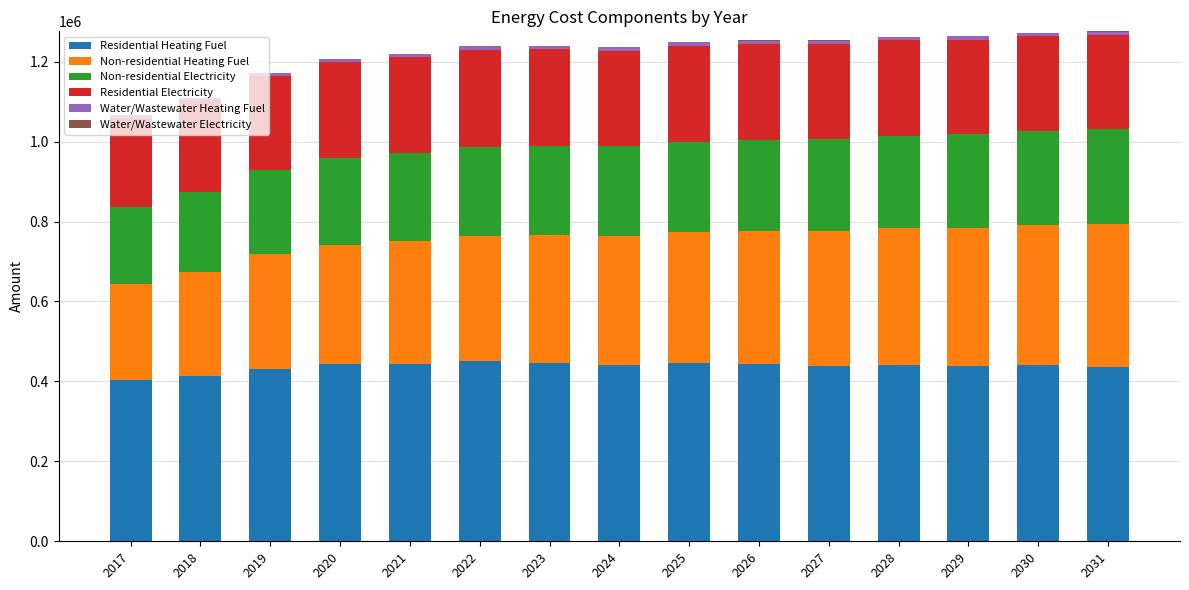

Reading right to left, list all the values displayed in this chart.

Residential Heating Fuel: 436918.8	440437.3	437642.5	441484.1	438635.6	442832.3	445696.5	441558.5	446562.0	450233.1	444107.1	443780.8	431937.6	414643.2	402959.9
Non-residential Heating Fuel: 356102.5	350026.1	346650.3	341249.1	337873.4	333147.3	327070.9	322344.9	318969.1	314243.1	307491.5	298714.6	285886.7	259555.8	239976.4
Non-residential Electricity: 237412.8	235115.4	233839.1	231796.9	230520.6	228733.8	226436.3	224649.5	223373.2	221586.3	219033.6	215715.2	210865.1	200909.8	193507.0
Residential Electricity: 236574.4	238324.6	237030.8	238943.2	237627.5	239715.3	241197.9	239294.6	241772.7	243645.6	240838.8	240896.1	235479.9	227814.1	222744.6
Water/Wastewater Heating Fuel: 8973.1	8899.8	8882.7	8803.8	8809.7	8779.3	8706.9	8668.8	8664.5	8623.5	8520.0	8357.1	8070.3	7388.3	6895.6
Water/Wastewater Electricity: -849.8	-777.7	-718.3	-664.0	-584.8	-504.4	-427.0	-351.0	-276.9	-201.3	-129.6	-58.6	6.2	62.9	123.1